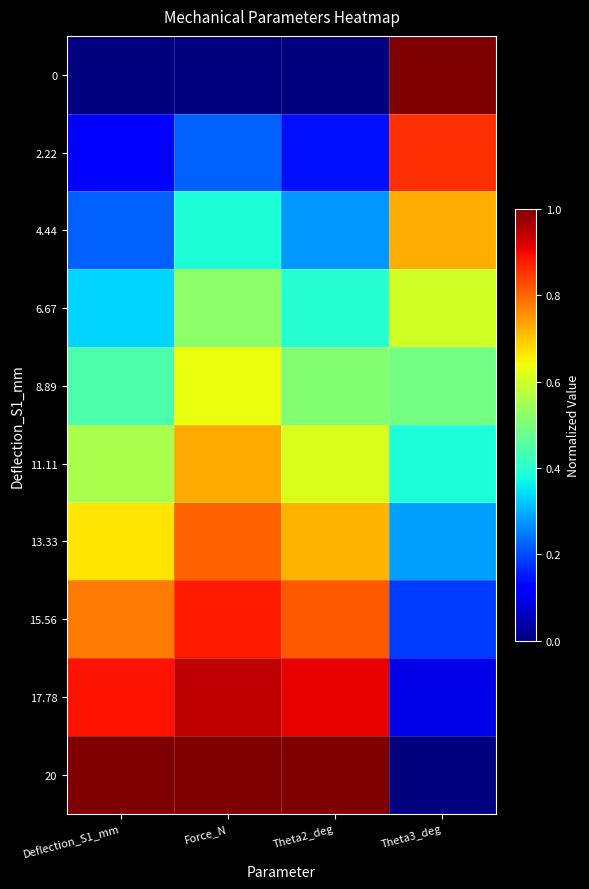

At how many categories does at least one series exceed 0?

4